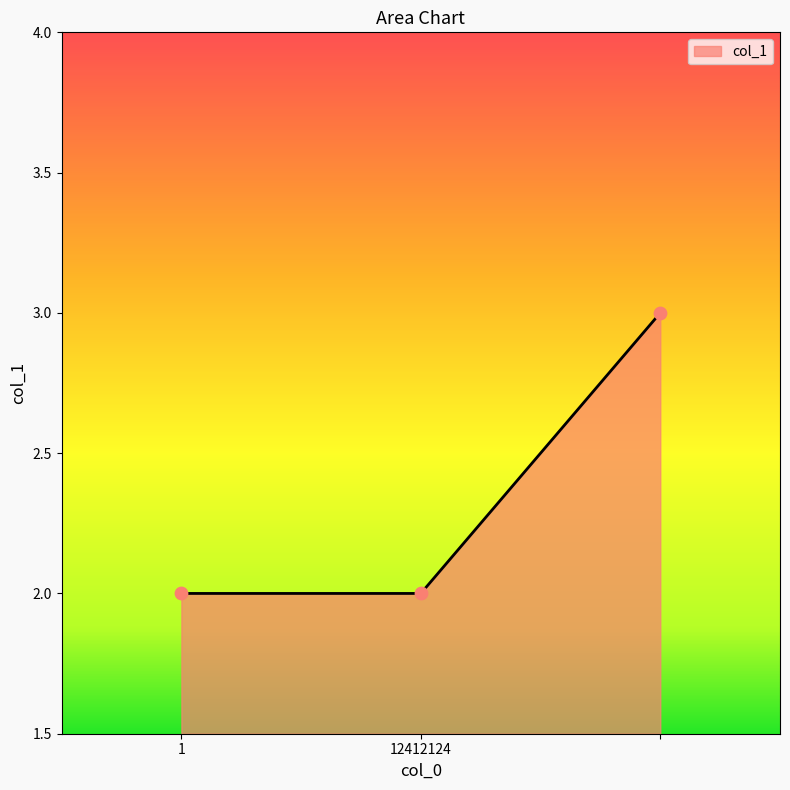

What is the sum of all values?

7